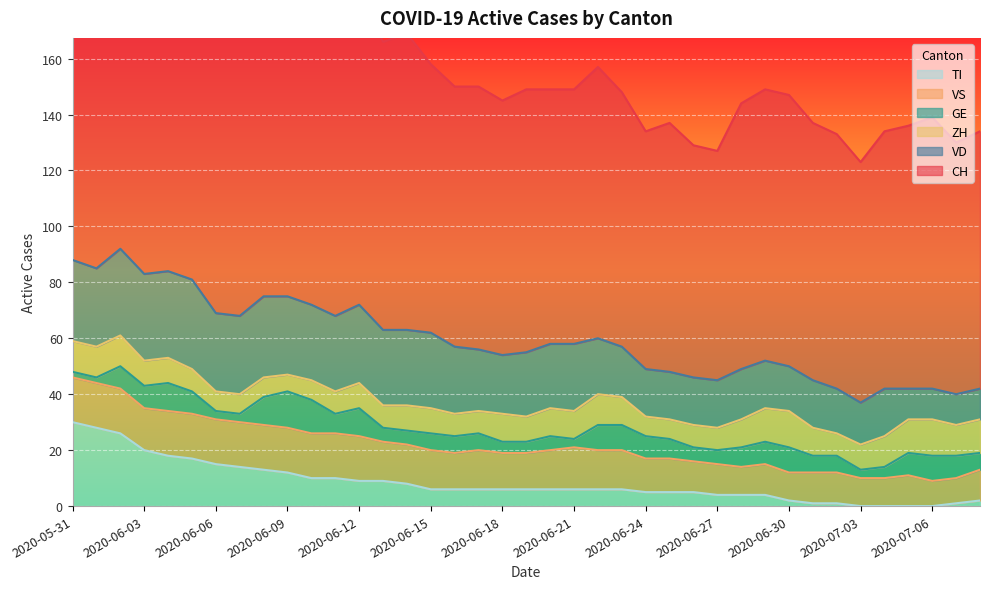

At which category does VS reach its first local peak?

2020-06-17